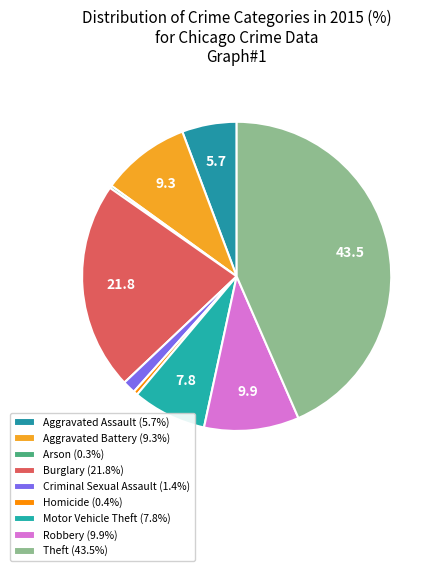

Rank the categories by value from lowest to highest.

Arson, Homicide, Criminal Sexual Assault, Aggravated Assault, Motor Vehicle Theft, Aggravated Battery, Robbery, Burglary, Theft